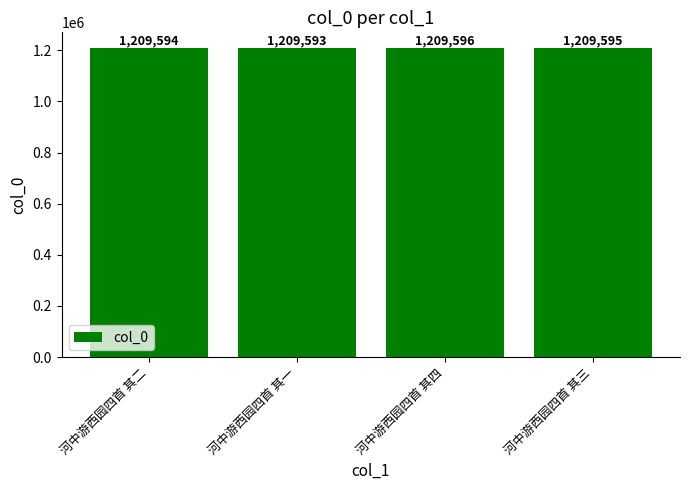

Reading left to right, what are all the values shown in this chart?

1209594	1209593	1209596	1209595